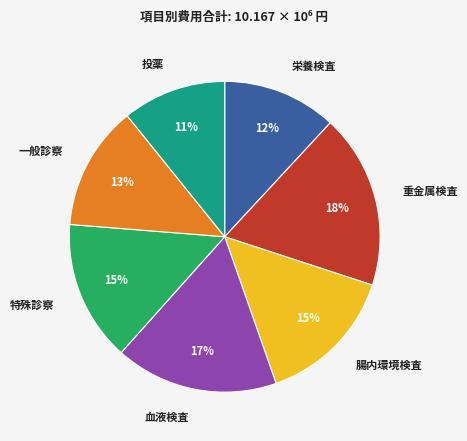

Does 重金属検査 account for over 50% of the chart?

No